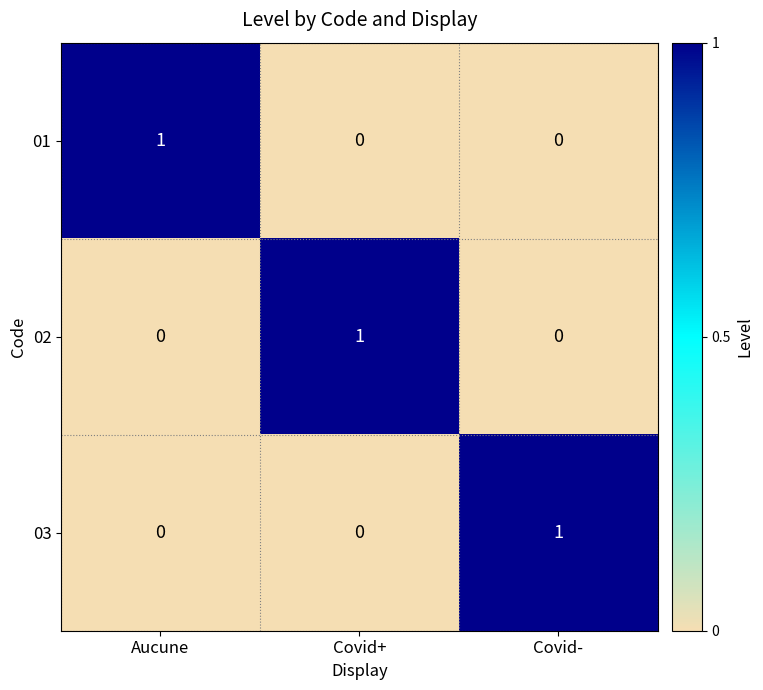

Is the value of 01 at Aucune greater than the value of 02 at Covid-?

Yes